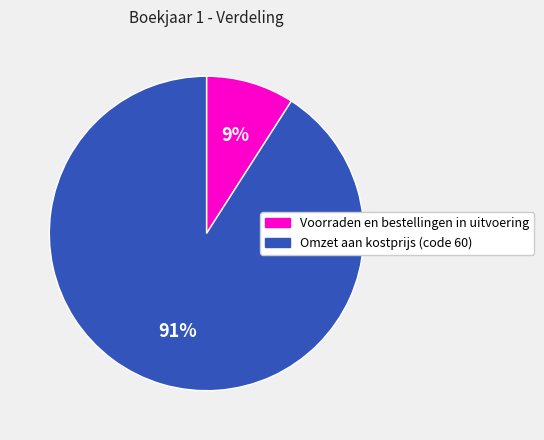

To the nearest percent, what is the combined percentage of Voorraden en bestellingen in uitvoering and Omzet aan kostprijs (code 60)?

100%